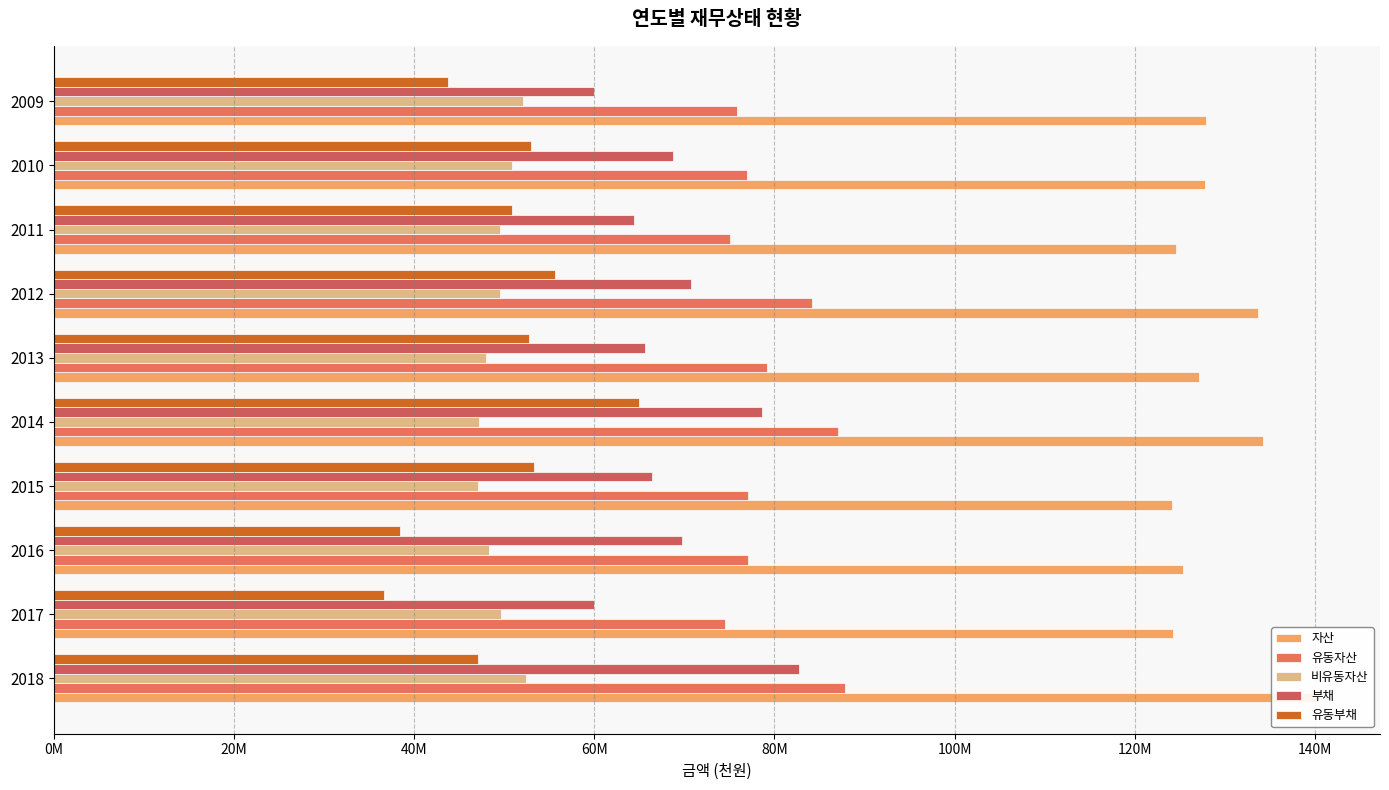

What are all the series names shown in the legend?

자산, 유동자산, 비유동자산, 부채, 유동부채